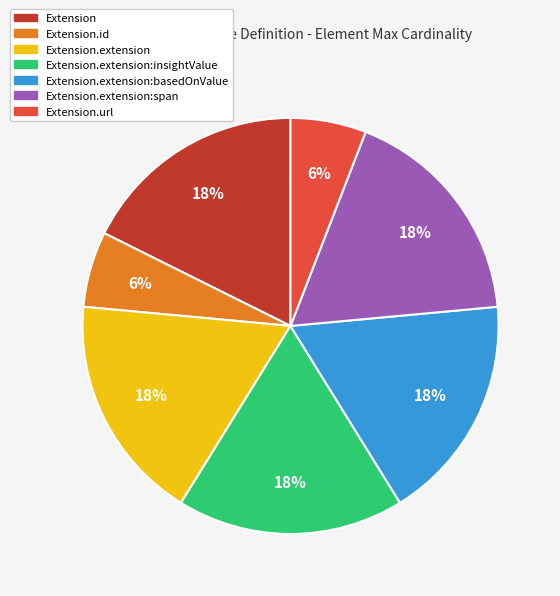

How many segments does this pie chart have?

7